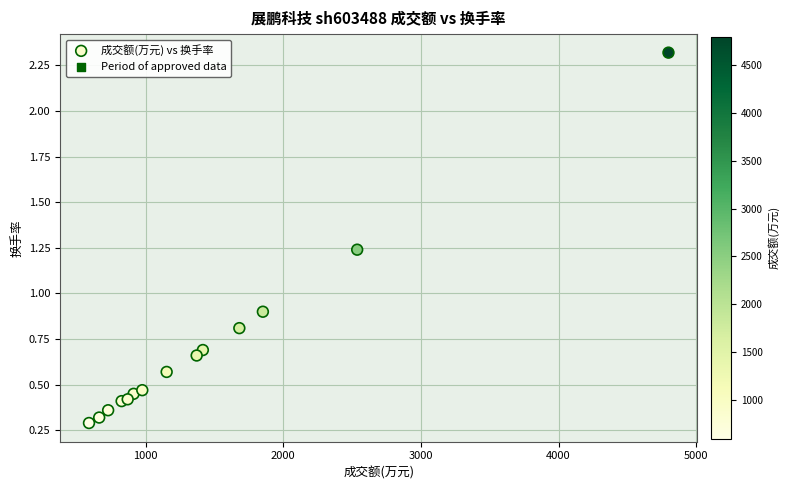

What Y value in the scatter plot is closest to 1?

0.9